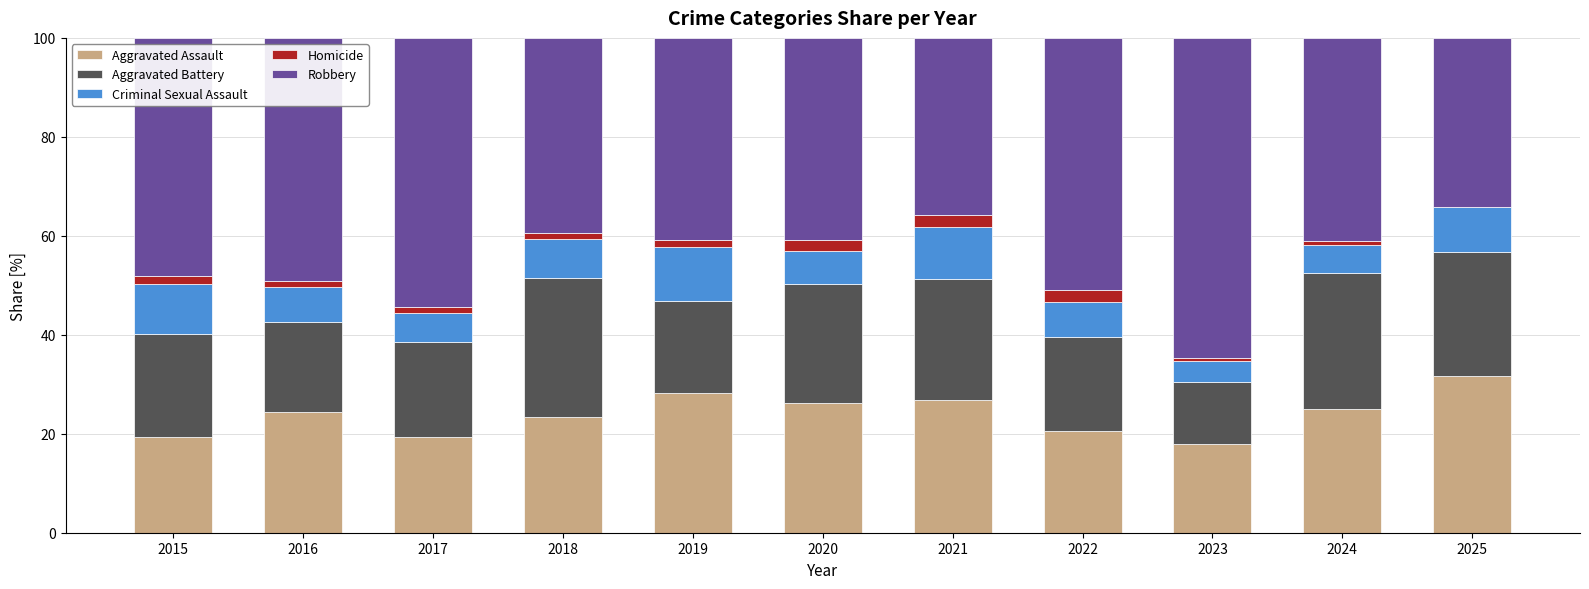

What is the maximum value for Aggravated Assault?

31.7